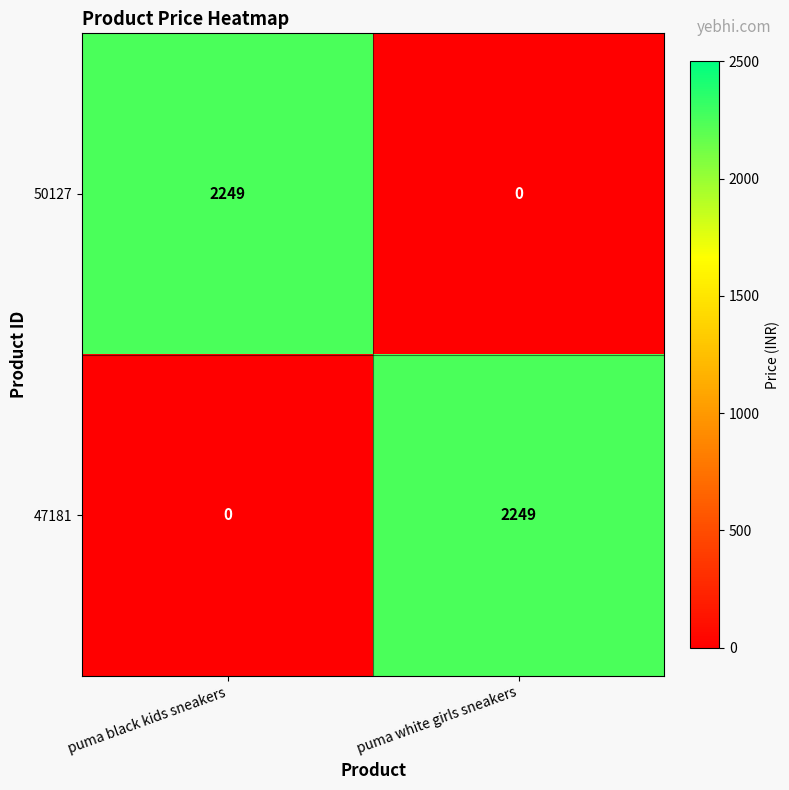

At which label does 50127 reach its minimum?

puma white girls sneakers